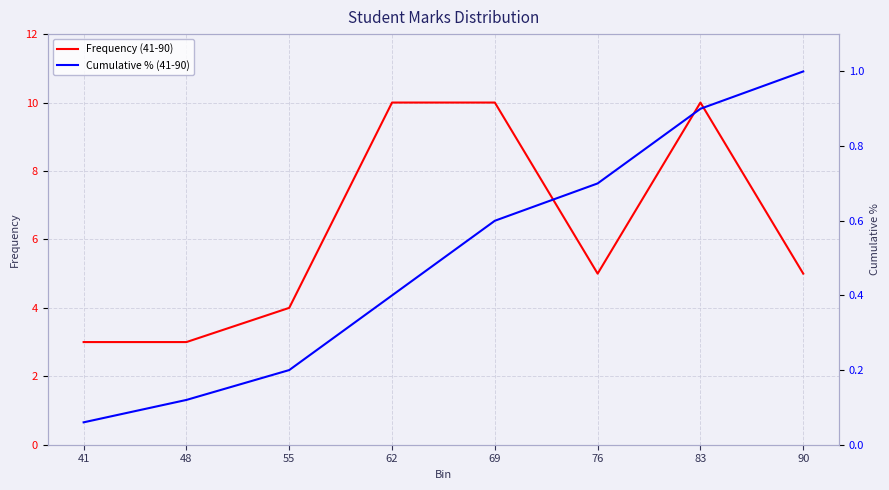

Reading left to right, list all the values displayed in this chart.

Frequency (41-90): 41=3.0	48=3.0	55=4.0	62=10.0	69=10.0	76=5.0	83=10.0	90=5.0
Cumulative % (41-90): 41=0.1	48=0.1	55=0.2	62=0.4	69=0.6	76=0.7	83=0.9	90=1.0